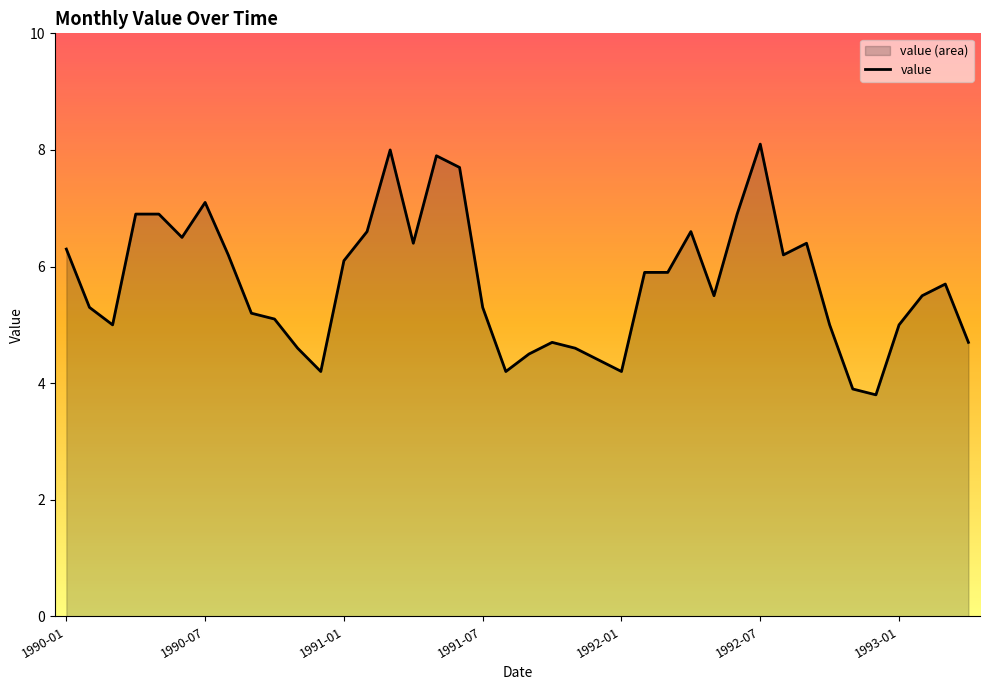

Reading left to right, list all the values displayed in this chart.

1990-01=6.3	1990-02=5.3	1990-03=5.0	1990-04=6.9	1990-05=6.9	1990-06=6.5	1990-07=7.1	1990-08=6.2	1990-09=5.2	1990-10=5.1	1990-11=4.6	1990-12=4.2	1991-01=6.1	1991-02=6.6	1991-03=8.0	1991-04=6.4	1991-05=7.9	1991-06=7.7	1991-07=5.3	1991-08=4.2	1991-09=4.5	1991-10=4.7	1991-11=4.6	1991-12=4.4	1992-01=4.2	1992-02=5.9	1992-03=5.9	1992-04=6.6	1992-05=5.5	1992-06=6.9	1992-07=8.1	1992-08=6.2	1992-09=6.4	1992-10=5.0	1992-11=3.9	1992-12=3.8	1993-01=5.0	1993-02=5.5	1993-03=5.7	1993-04=4.7